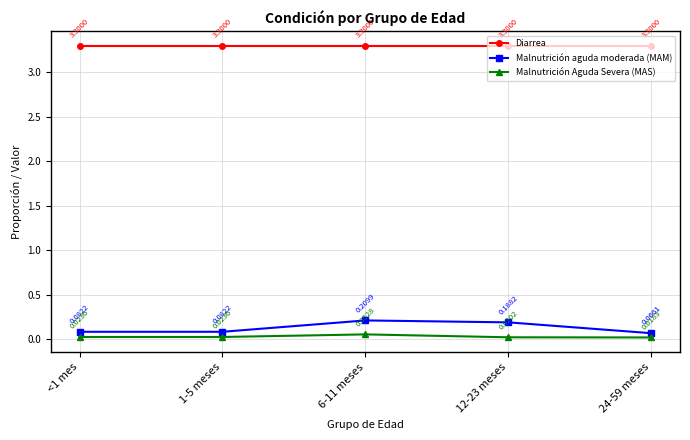

True or false: Malnutrición Aguda Severa (MAS) and Malnutrición aguda moderada (MAM) cross at least once.

False